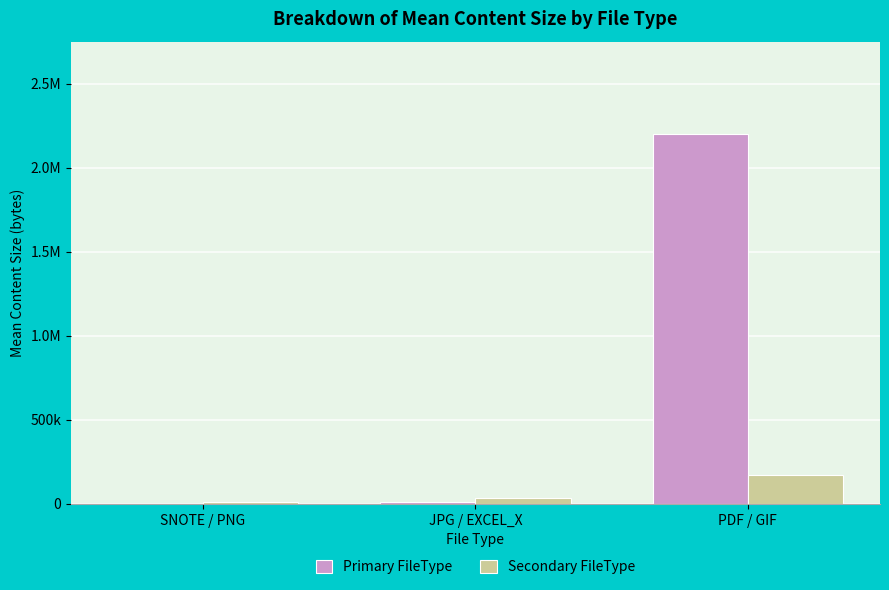

What are all the series names shown in the legend?

Primary FileType, Secondary FileType